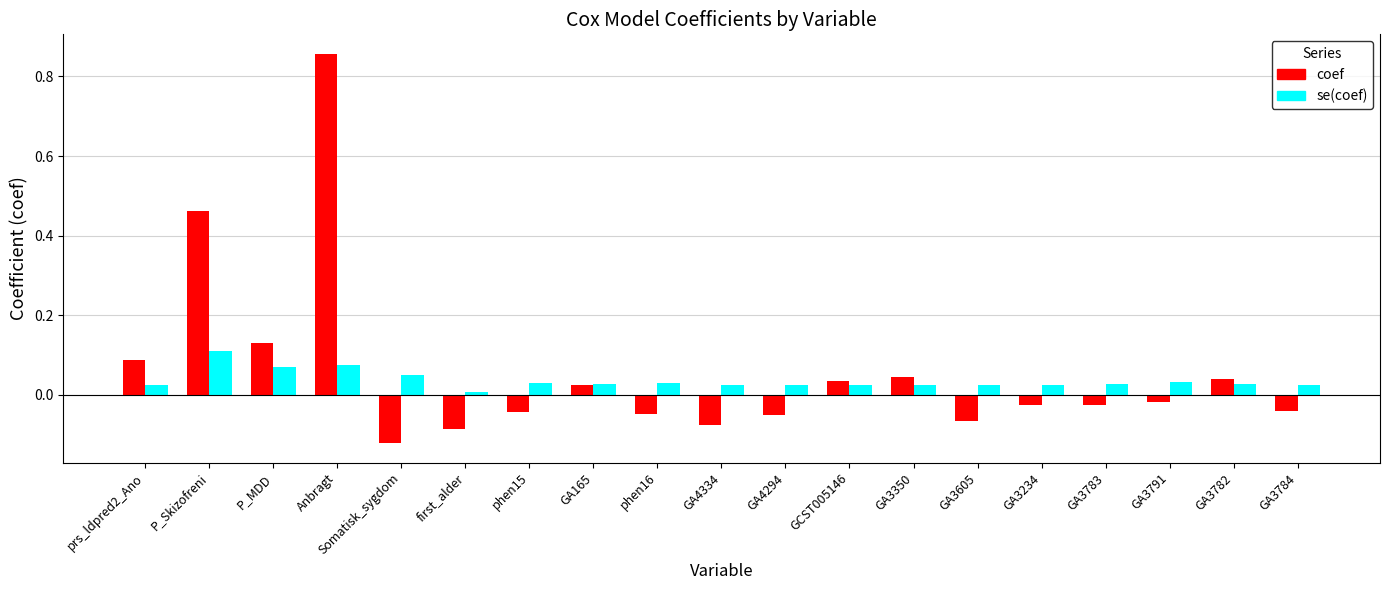

Between P_MDD and GA3791, which series saw the biggest shift?

coef